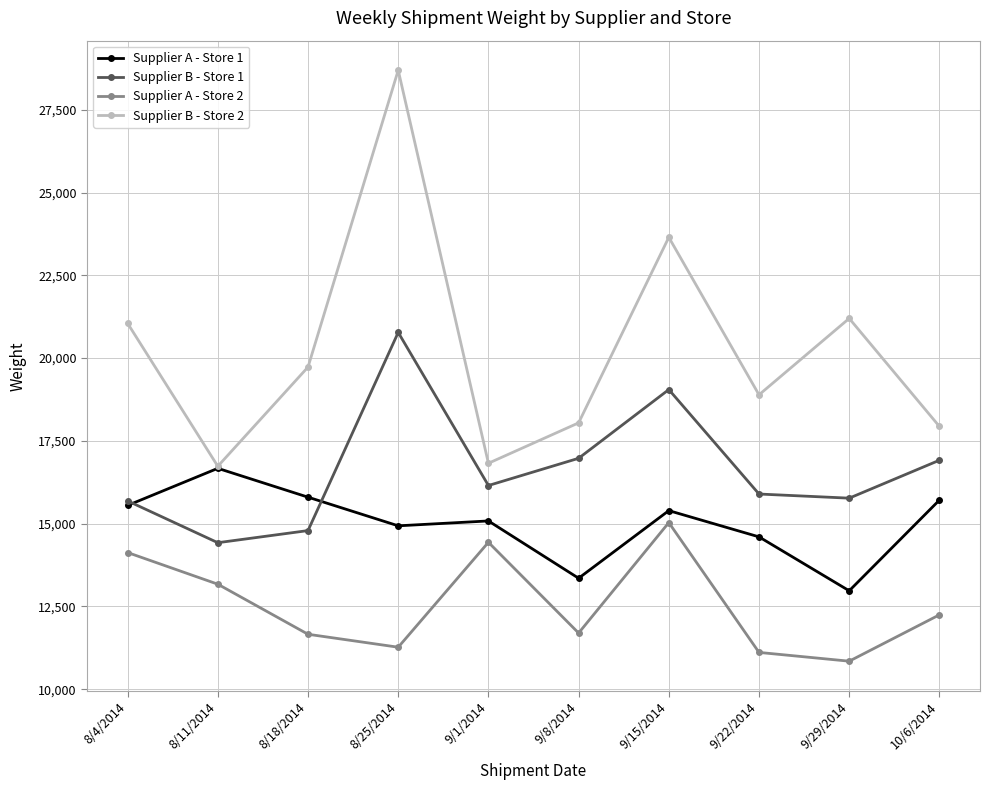

Rank the series by their average value, from lowest to highest.

Supplier A - Store 2, Supplier A - Store 1, Supplier B - Store 1, Supplier B - Store 2